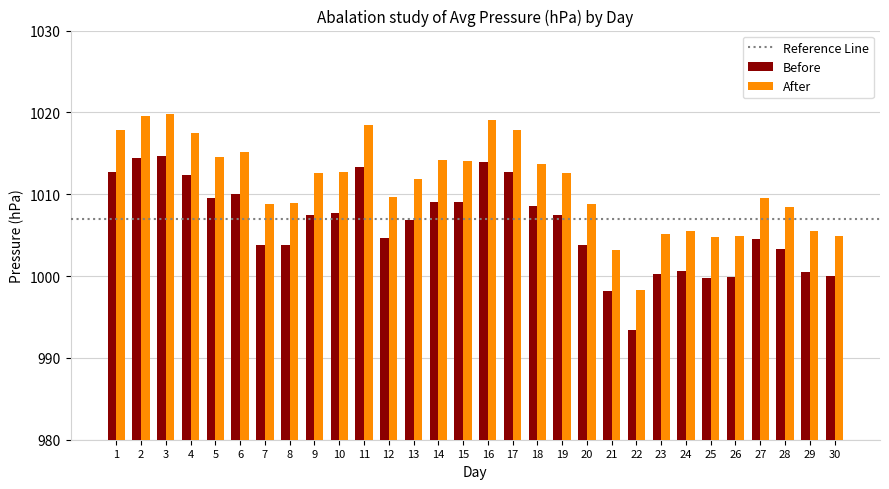

How many series are shown in this chart?

2